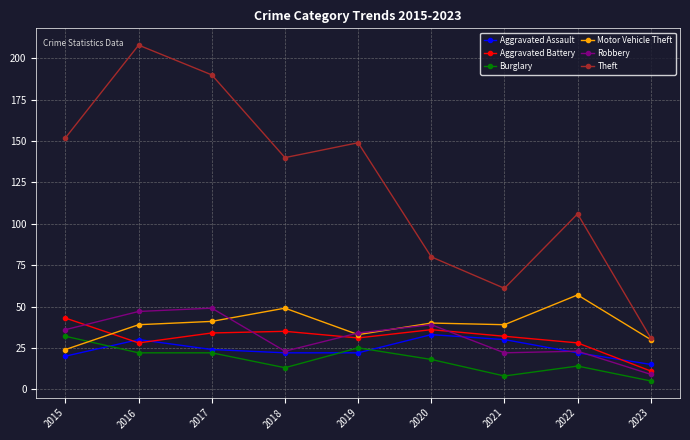

How many lines are shown in the chart?

6